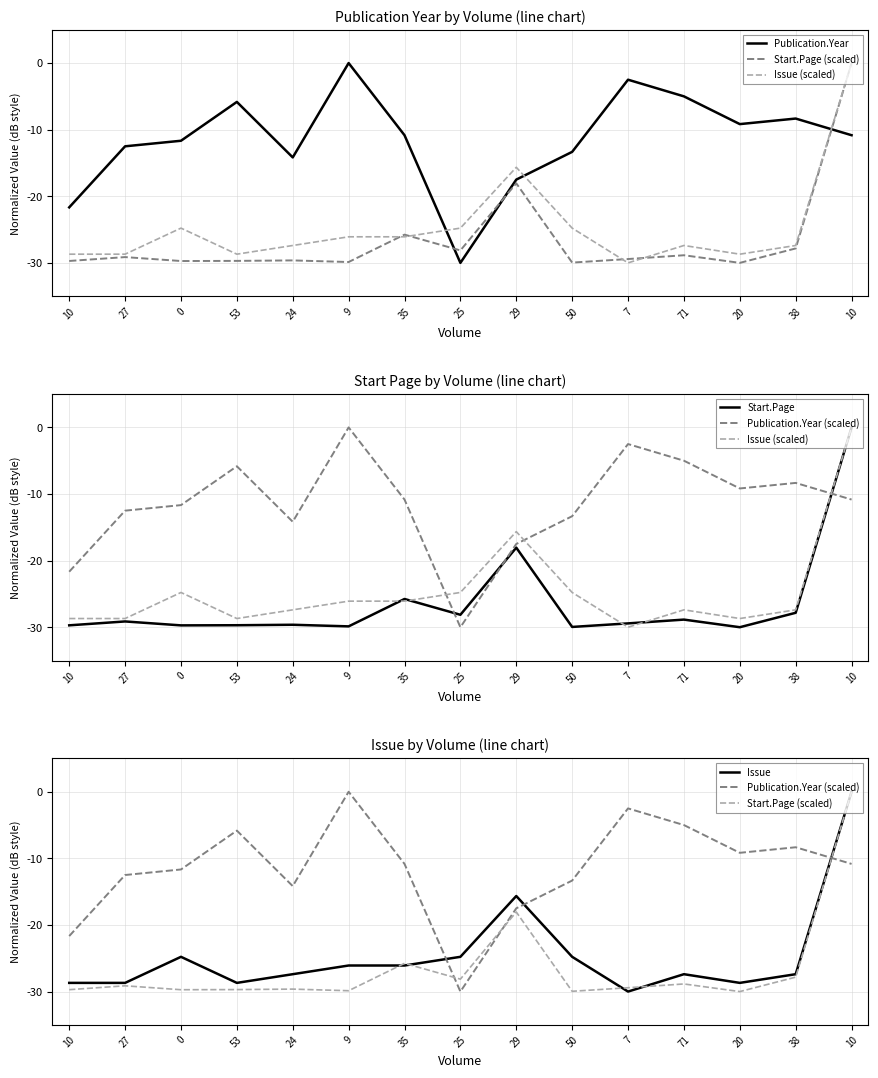

What are all the series names shown in the legend?

Publication.Year, Start.Page (scaled), Issue (scaled), Start.Page, Publication.Year (scaled), Issue